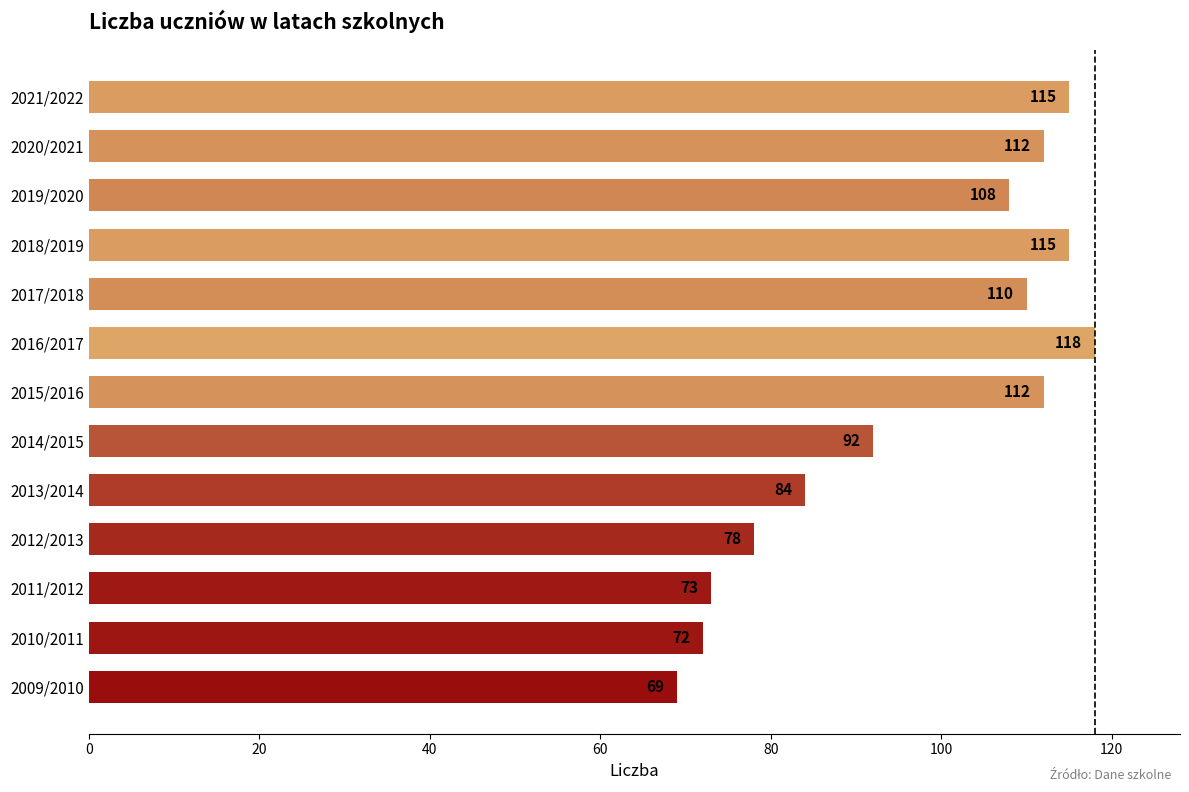

Which category has the highest value across all series?

2016/2017